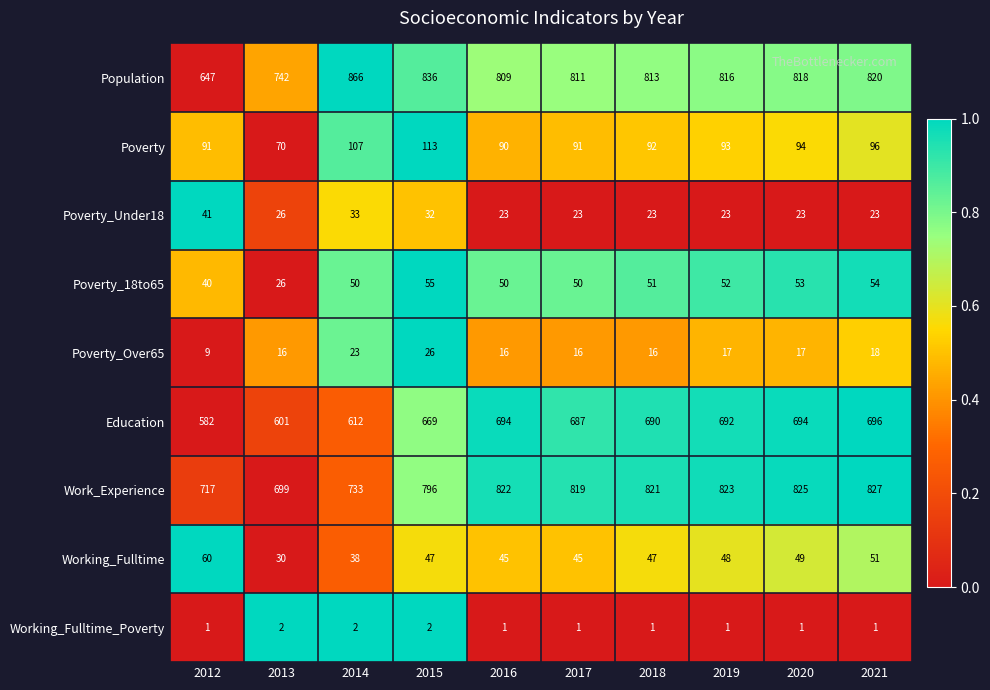

How many Working_Fulltime_Poverty values are between 1 and 2?

10